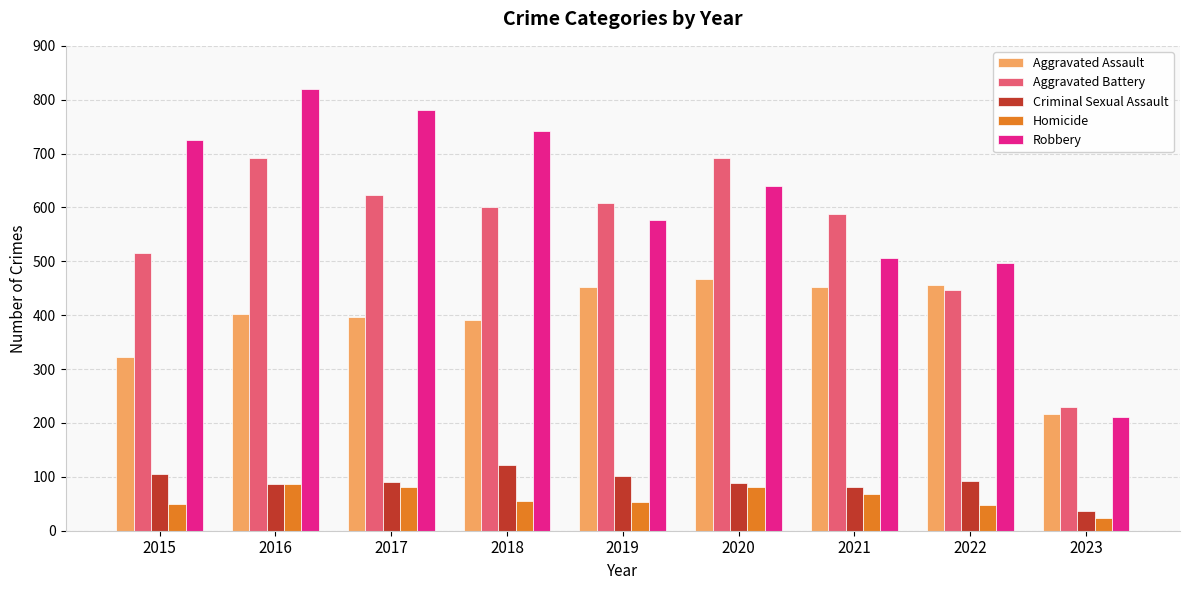

Where is Aggravated Assault nearest to the value 342?

2015